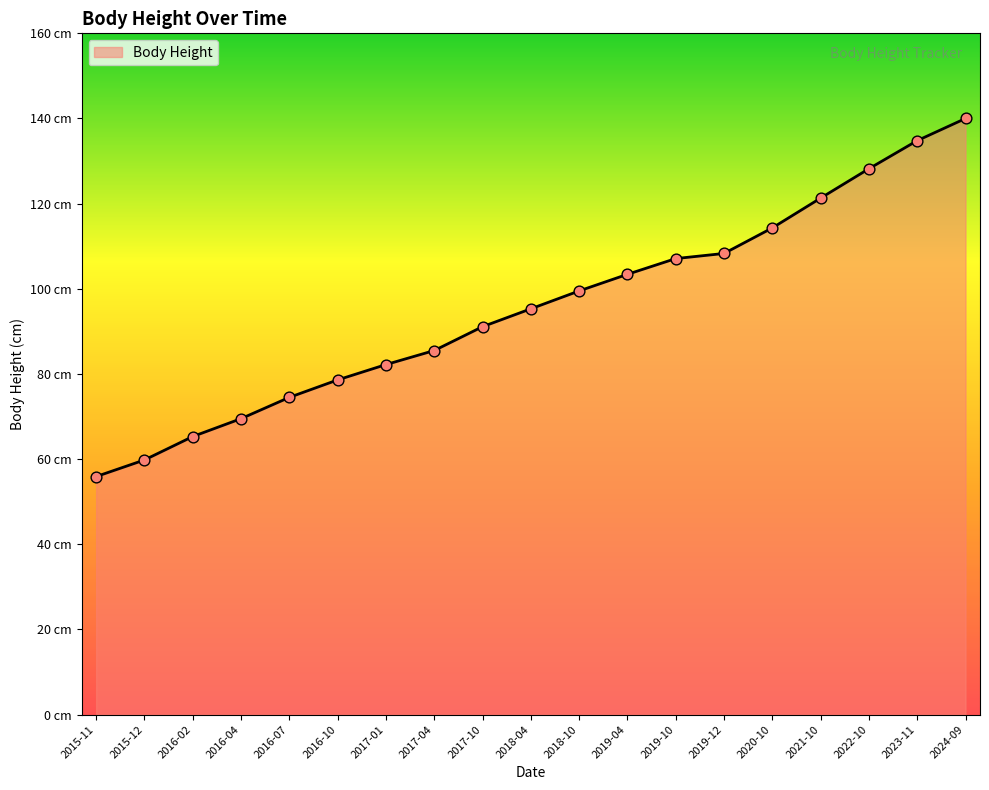

Approximately how many times larger is the value at 2017-01 compared to 2017-04?

1.0